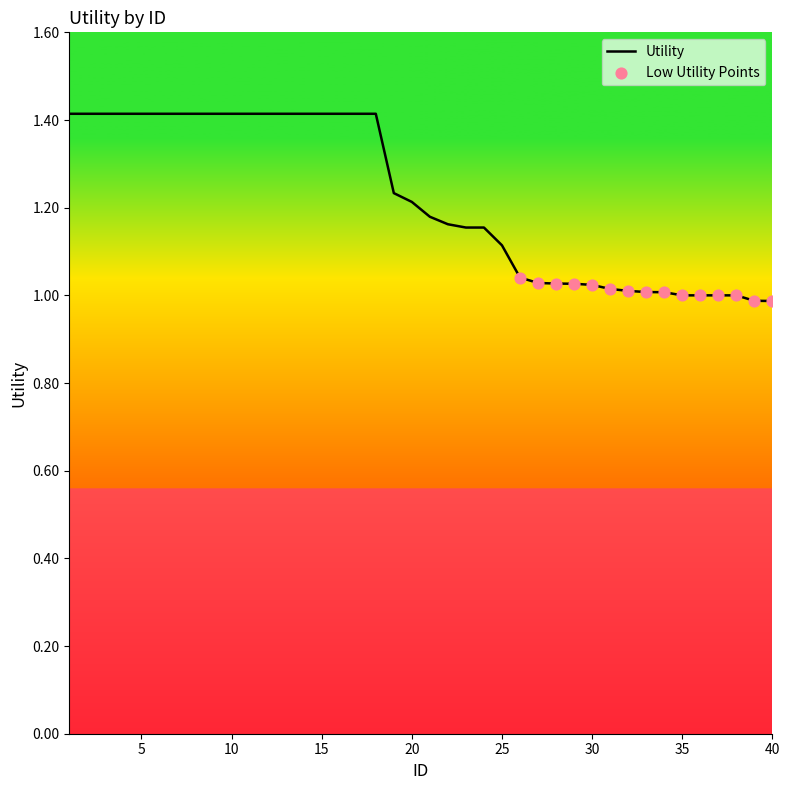

What is the maximum value shown in the chart?

1.4